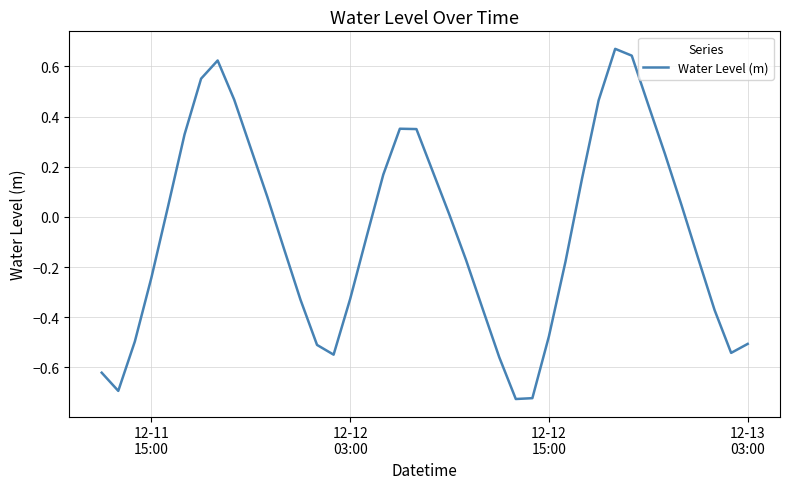

What is the difference between the maximum and minimum values?

1.4